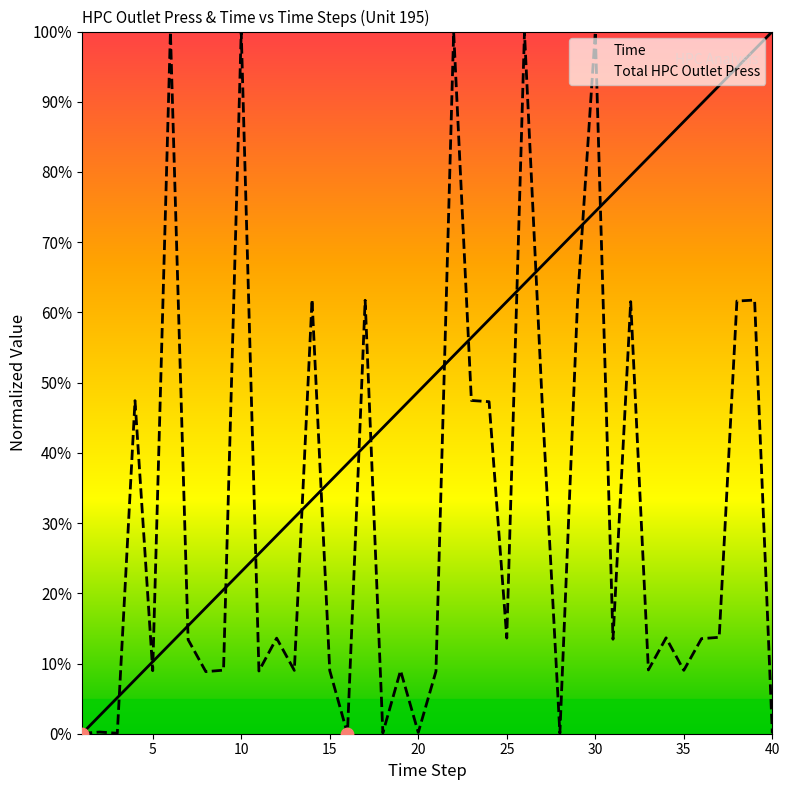

What are all the series names shown in the legend?

Time, Total HPC Outlet Press